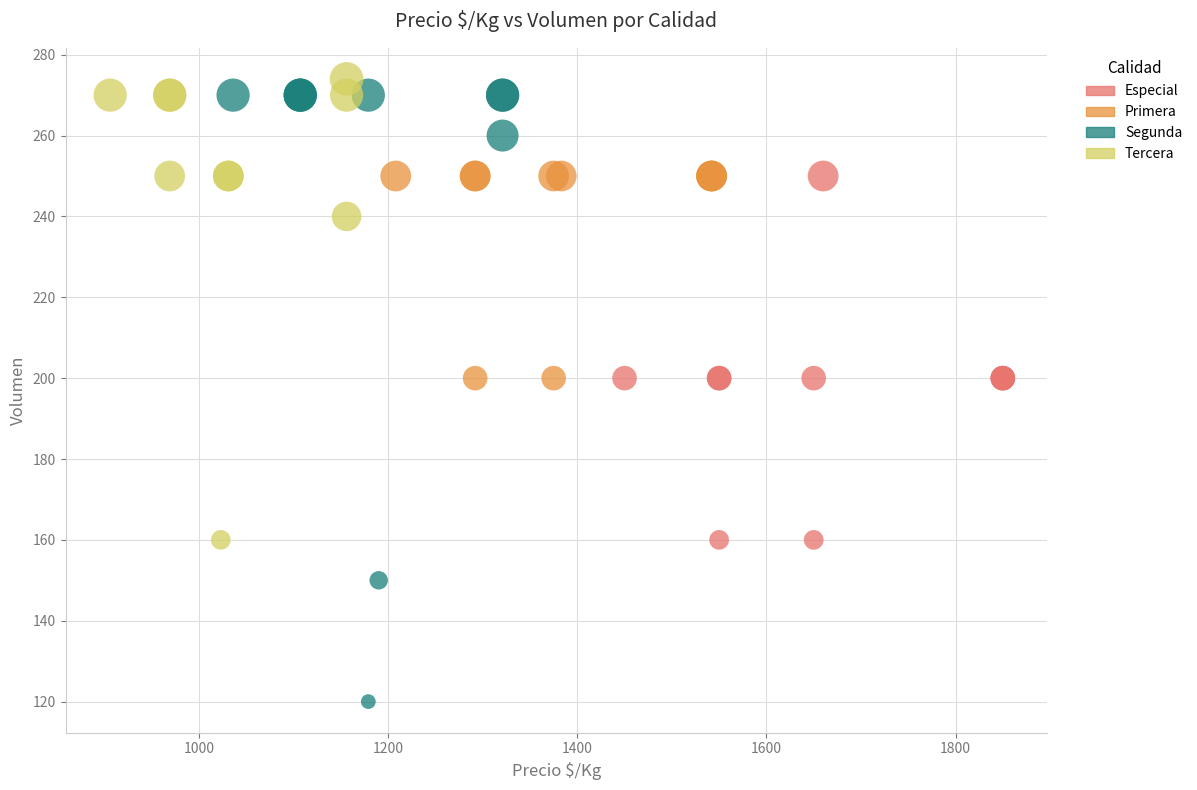

What are all the series names shown in the legend?

Especial, Primera, Segunda, Tercera